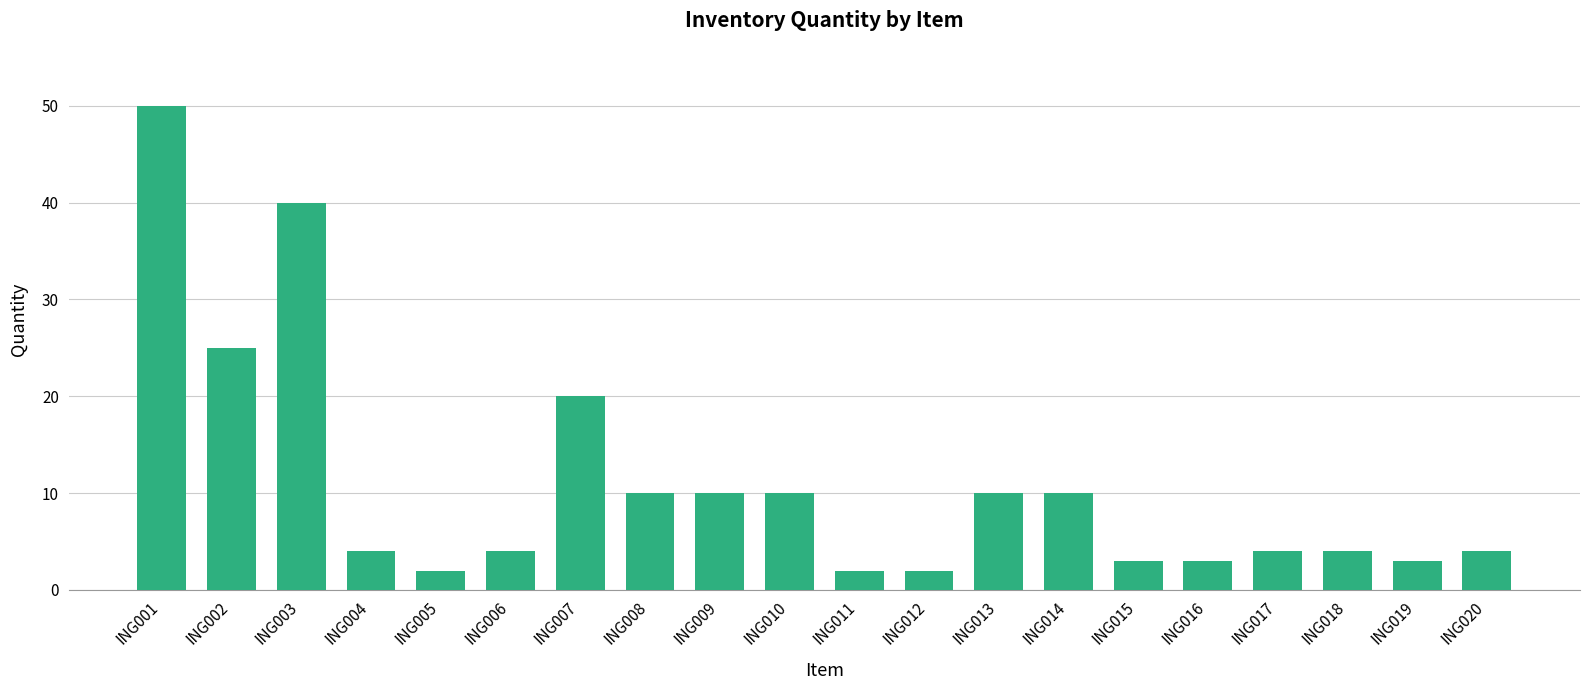

Which has a higher value, ING002 or ING006?

ING002